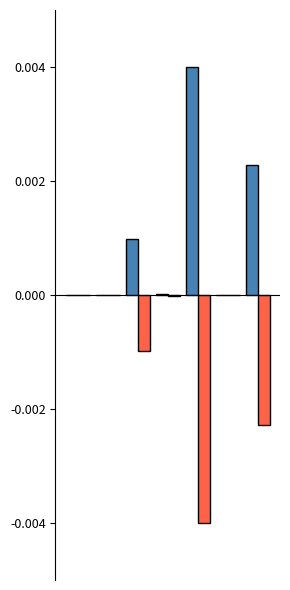

The col_1_neg series shows -0.0 at 1. True or false?

True